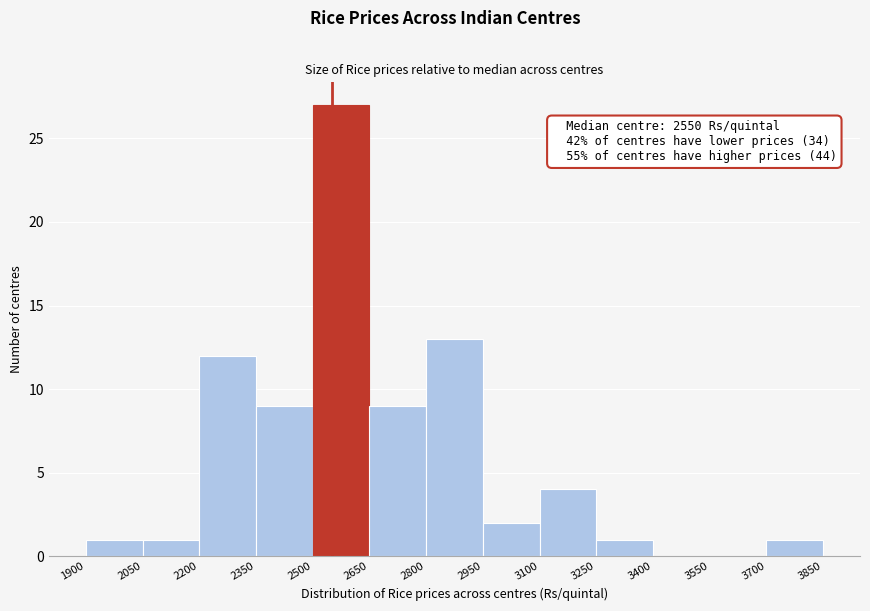

Which range on the x-axis has the tallest bar?

2500 to 2650